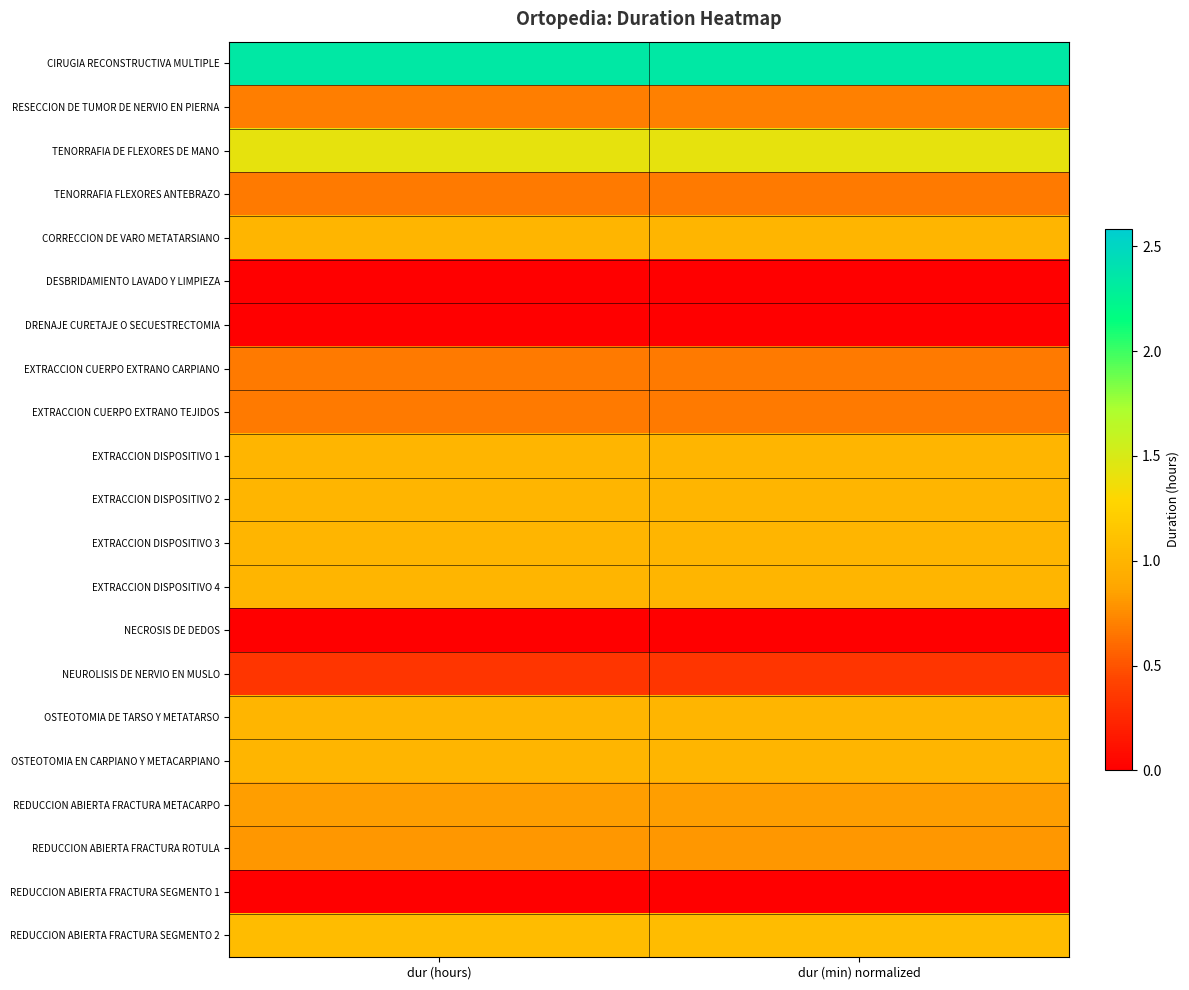

Reading right to left, extract all data points from this chart.

CIRUGIA RECONSTRUCTIVA MULTIPLE: dur (min) normalized=2.3	dur (hours)=2.3
RESECCION DE TUMOR DE NERVIO EN PIERNA: dur (min) normalized=0.7	dur (hours)=0.7
TENORRAFIA DE FLEXORES DE MANO: dur (min) normalized=1.4	dur (hours)=1.4
TENORRAFIA FLEXORES ANTEBRAZO: dur (min) normalized=0.7	dur (hours)=0.7
CORRECCION DE VARO METATARSIANO: dur (min) normalized=1.0	dur (hours)=1.0
DESBRIDAMIENTO LAVADO Y LIMPIEZA: dur (min) normalized=0.0	dur (hours)=0.0
DRENAJE CURETAJE O SECUESTRECTOMIA: dur (min) normalized=0.0	dur (hours)=0.0
EXTRACCION CUERPO EXTRANO CARPIANO: dur (min) normalized=0.7	dur (hours)=0.7
EXTRACCION CUERPO EXTRANO TEJIDOS: dur (min) normalized=0.7	dur (hours)=0.7
EXTRACCION DISPOSITIVO 1: dur (min) normalized=1.0	dur (hours)=1.0
EXTRACCION DISPOSITIVO 2: dur (min) normalized=1.0	dur (hours)=1.0
EXTRACCION DISPOSITIVO 3: dur (min) normalized=1.0	dur (hours)=1.0
EXTRACCION DISPOSITIVO 4: dur (min) normalized=1.0	dur (hours)=1.0
NECROSIS DE DEDOS: dur (min) normalized=0.0	dur (hours)=0.0
NEUROLISIS DE NERVIO EN MUSLO: dur (min) normalized=0.3	dur (hours)=0.3
OSTEOTOMIA DE TARSO Y METATARSO: dur (min) normalized=1.0	dur (hours)=1.0
OSTEOTOMIA EN CARPIANO Y METACARPIANO: dur (min) normalized=1.0	dur (hours)=1.0
REDUCCION ABIERTA FRACTURA METACARPO: dur (min) normalized=0.8	dur (hours)=0.8
REDUCCION ABIERTA FRACTURA ROTULA: dur (min) normalized=0.8	dur (hours)=0.8
REDUCCION ABIERTA FRACTURA SEGMENTO 1: dur (min) normalized=0.0	dur (hours)=0.0
REDUCCION ABIERTA FRACTURA SEGMENTO 2: dur (min) normalized=1.1	dur (hours)=1.1